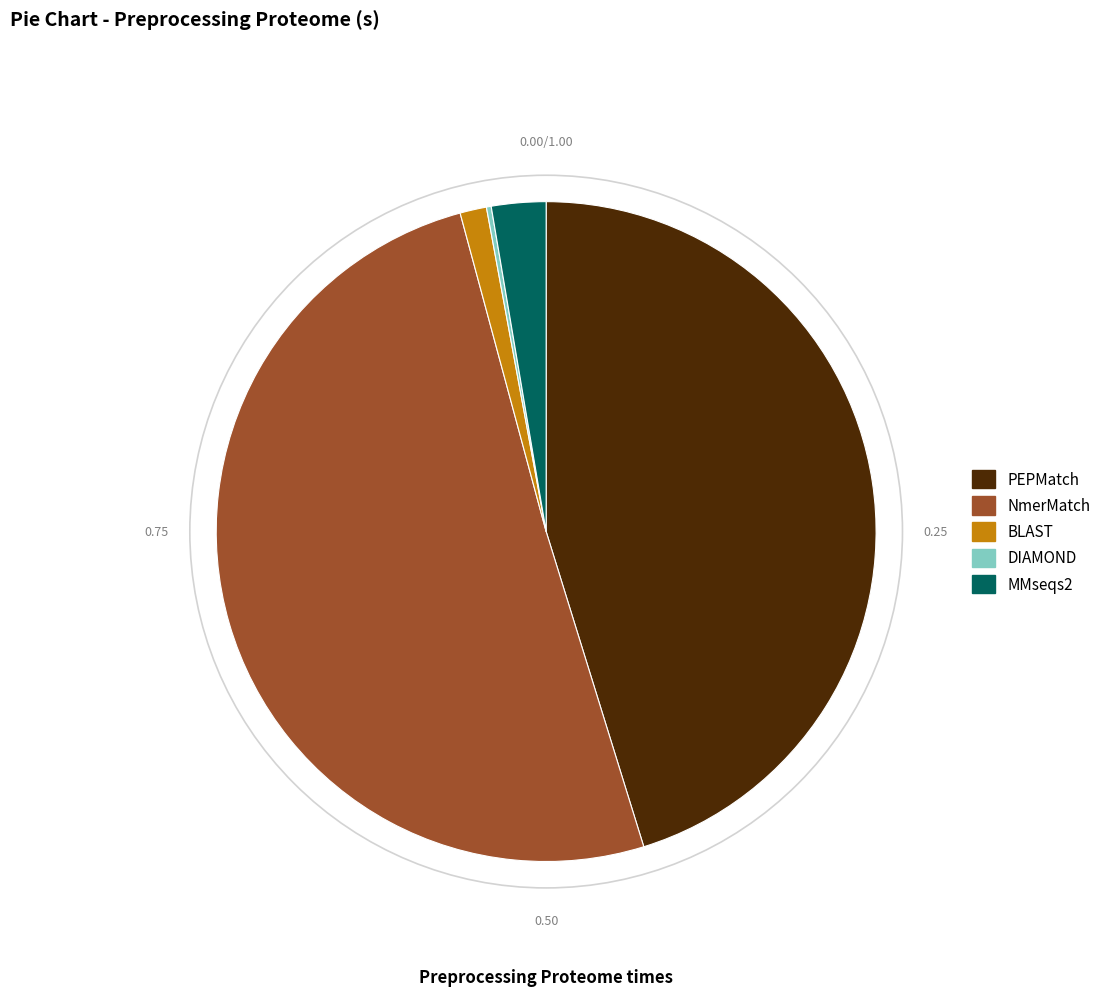

Do PEPMatch and MMseqs2 together represent more than half of the pie?

No